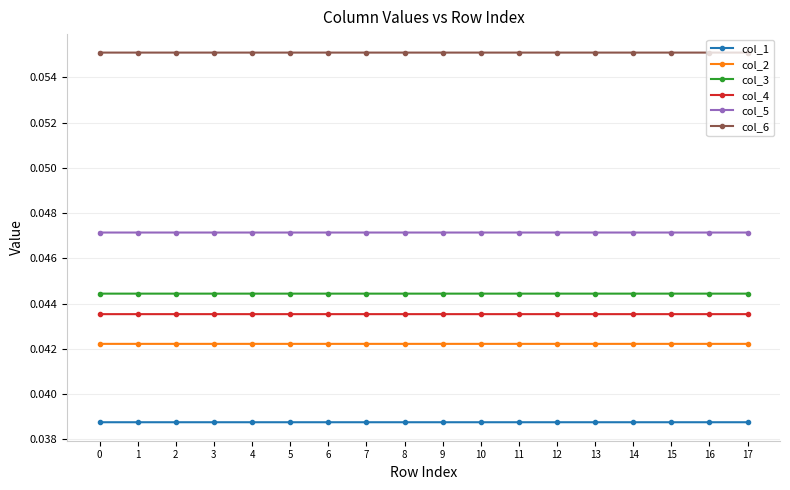

True or false: col_6 has a value of 0.0 at 17.

False